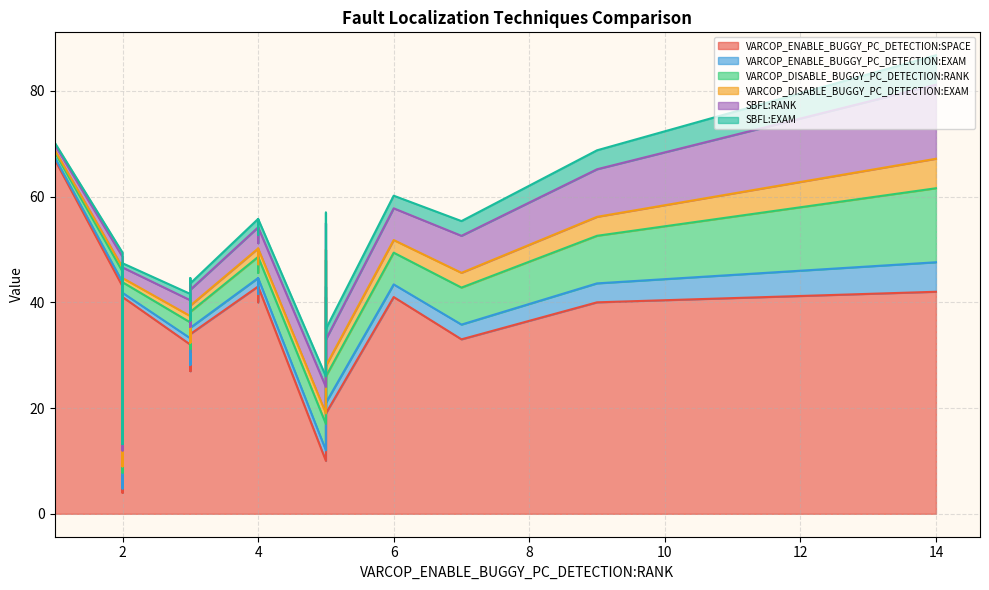

Reading right to left, list all the values displayed in this chart.

VARCOP_ENABLE_BUGGY_PC_DETECTION:SPACE: 34.0	67.0	41.0	7.0	37.0	19.0	41.0	43.0	29.0	27.0	32.0	35.0	40.0	33.0	5.0	32.0	43.0	32.0	43.0	27.0	34.0	42.0	23.0	42.0	43.0	33.0	40.0	4.0	41.0	34.0	41.0	10.0	41.0	41.0	9.0	47.0	28.0	32.0	4.0	5.0
VARCOP_ENABLE_BUGGY_PC_DETECTION:EXAM: 1.2	0.4	0.4	0.4	0.4	2.0	0.8	1.6	1.2	1.2	1.2	1.2	3.6	2.8	0.4	1.2	0.8	1.2	1.6	1.2	0.4	5.6	0.8	0.4	1.6	0.4	1.6	0.8	0.8	1.2	2.0	2.0	0.8	2.4	0.4	0.4	0.8	1.2	0.8	0.4
VARCOP_DISABLE_BUGGY_PC_DETECTION:RANK: 3.0	1.0	1.0	1.0	2.0	5.0	2.0	4.0	3.0	3.0	3.0	3.0	9.0	7.0	2.0	3.0	2.0	3.0	4.0	3.0	1.0	14.0	3.0	1.0	4.0	1.0	4.0	3.0	2.0	3.0	5.0	5.0	2.0	6.0	1.0	2.0	3.0	3.0	3.0	2.0
VARCOP_DISABLE_BUGGY_PC_DETECTION:EXAM: 1.2	0.4	0.4	0.4	0.8	2.0	0.8	1.6	1.2	1.2	1.2	1.2	3.6	2.8	0.8	1.2	0.8	1.2	1.6	1.2	0.4	5.6	1.2	0.4	1.6	0.4	1.6	1.2	0.8	1.2	2.0	2.0	0.8	2.4	0.4	0.8	1.2	1.2	1.2	0.8
SBFL:RANK: 3.0	1.0	1.0	1.0	2.0	5.0	2.0	4.0	3.0	3.0	3.0	3.0	9.0	7.0	2.0	3.0	2.0	3.0	4.0	3.0	1.0	14.0	3.0	1.0	4.0	1.0	4.0	3.0	2.0	3.0	5.0	5.0	2.0	6.0	1.0	2.0	3.0	3.0	3.0	2.0
SBFL:EXAM: 1.2	0.4	0.4	0.4	0.8	2.0	0.8	1.6	1.2	1.2	1.2	1.2	3.6	2.8	0.8	1.2	0.8	1.2	1.6	1.2	0.4	5.6	1.2	0.4	1.6	0.4	1.6	1.2	0.8	1.2	2.0	2.0	0.8	2.4	0.4	0.8	1.2	1.2	1.2	0.8